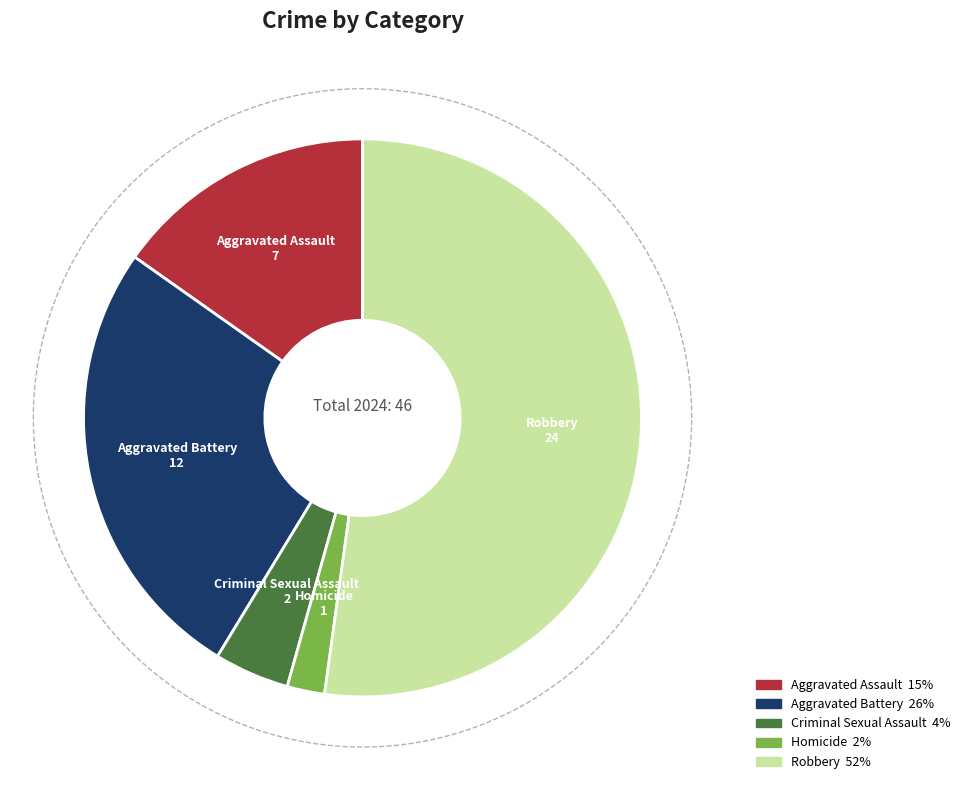

Rank the categories by value from highest to lowest.

Robbery, Aggravated Battery, Aggravated Assault, Criminal Sexual Assault, Homicide